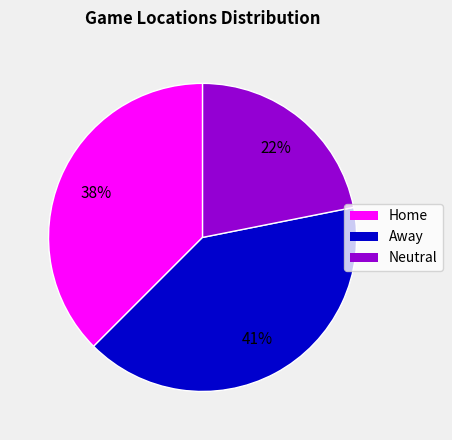

Is it true that Away is 47% of the pie?

False